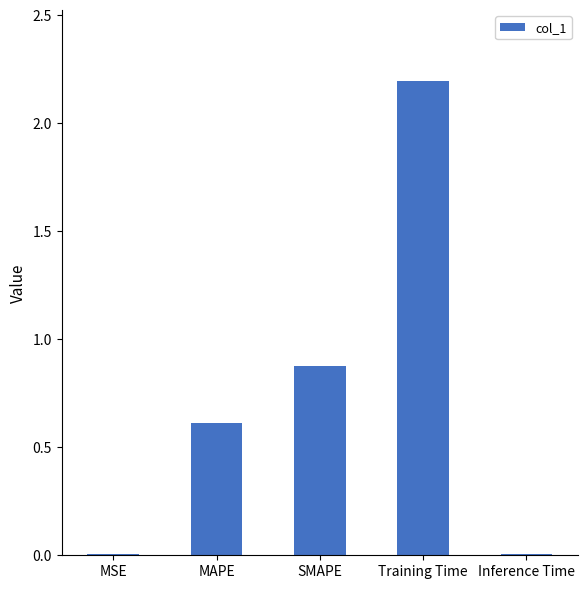

What is the maximum value shown in the chart?

2.2